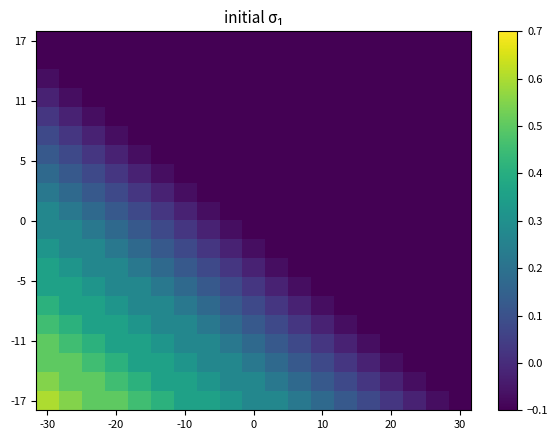

Which label corresponds to the smallest value in the chart?

-30